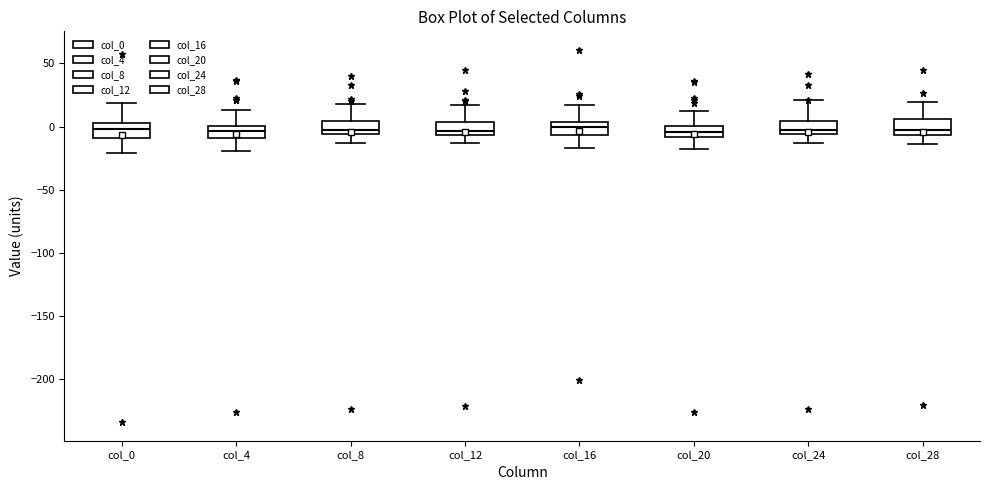

Reading left to right, read every box against the y-axis: the position of its median line, the range the box covers, and the ends of its whiskers. The values are not printed on the chart, so give them approximately, as read against the axis.

col_0: median 0, box -10 to 5, whiskers -20 to 20
col_4: median -5, box -10 to 0, whiskers -20 to 15
col_8: median 0, box -5 to 5, whiskers -15 to 20
col_12: median -5 (just above the box's lower edge), box -5 to 5, whiskers -15 to 15
col_16: median 0, box -5 to 5, whiskers -15 to 15
col_20: median -5, box -10 to 0, whiskers -20 to 10
col_24: median 0, box -5 to 5, whiskers -15 to 20
col_28: median -5 (just above the box's lower edge), box -5 to 5, whiskers -15 to 20